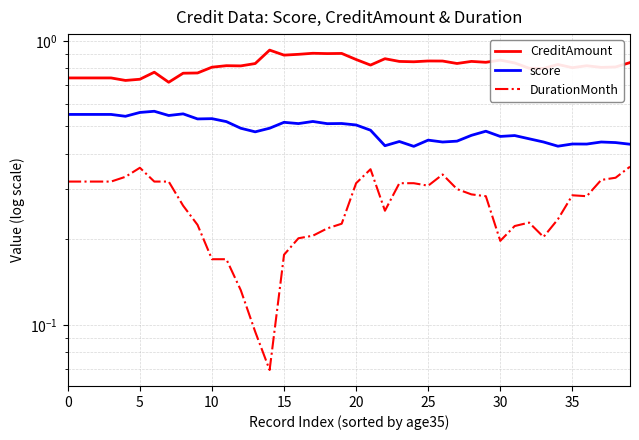

At 26, list the series in order from largest to smallest.

CreditAmount, score, DurationMonth